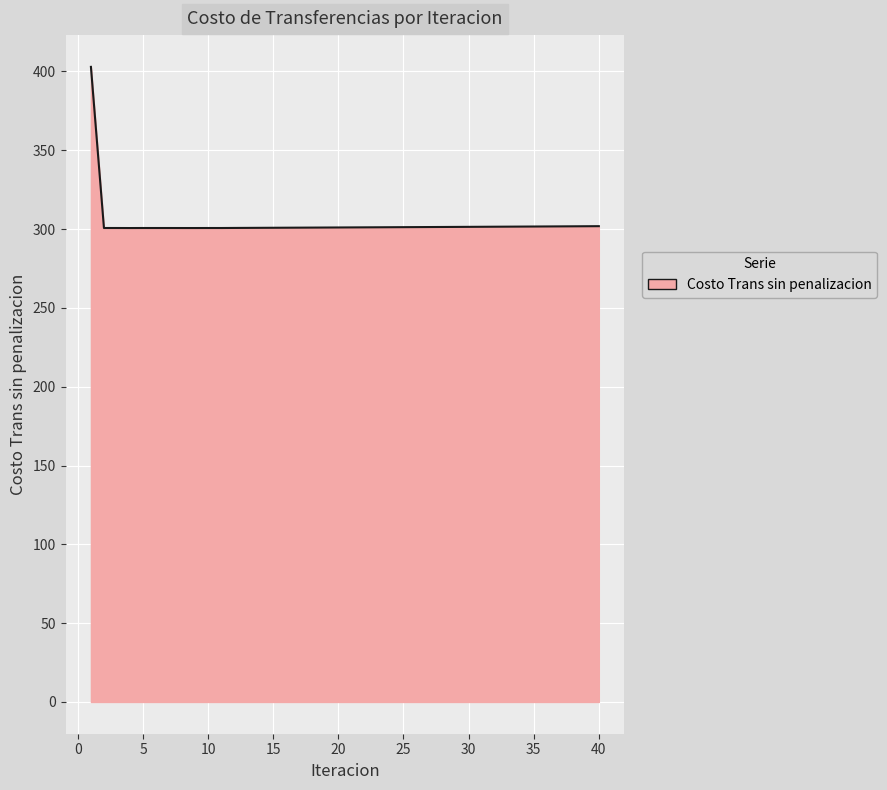

What is the difference between the maximum and minimum values?

102.2